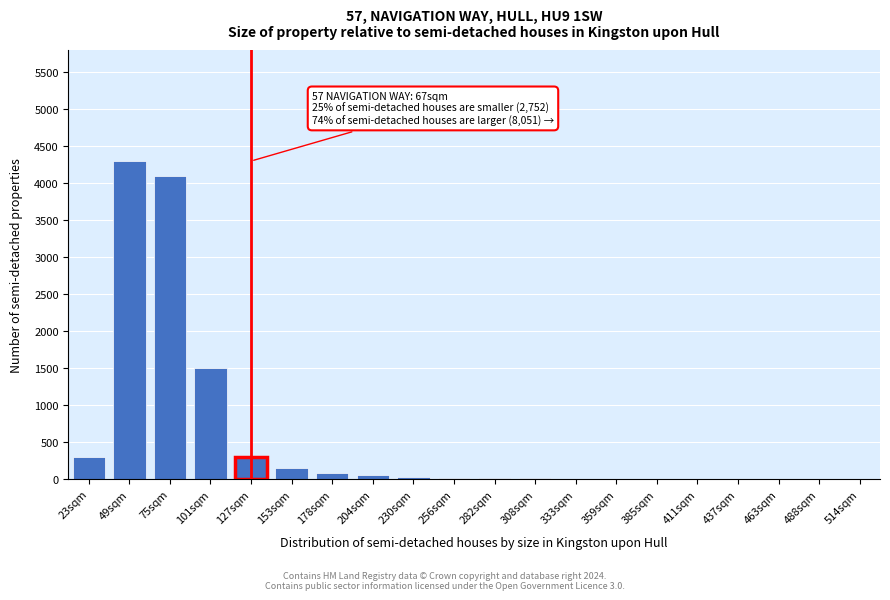

The chart shows a value of 2 at 488sqm. True or false?

True